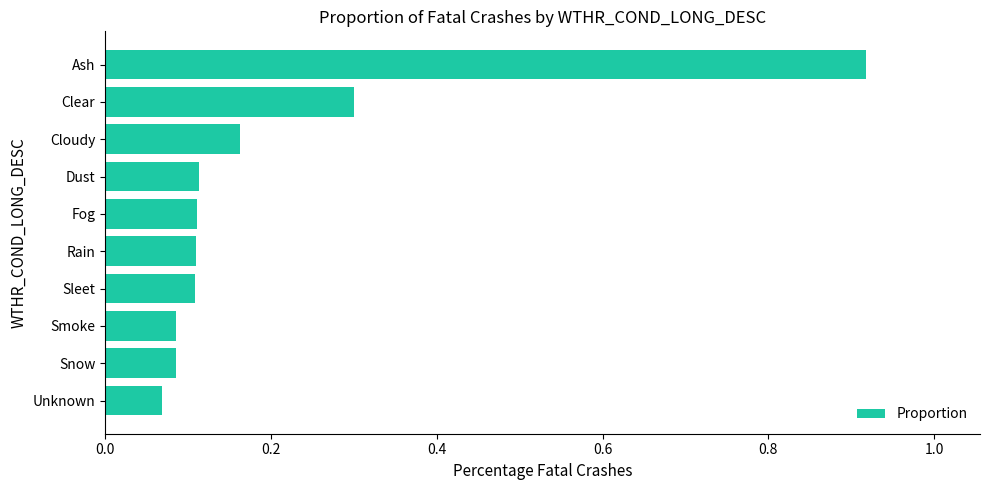

Does the chart contain stacked bars?

No